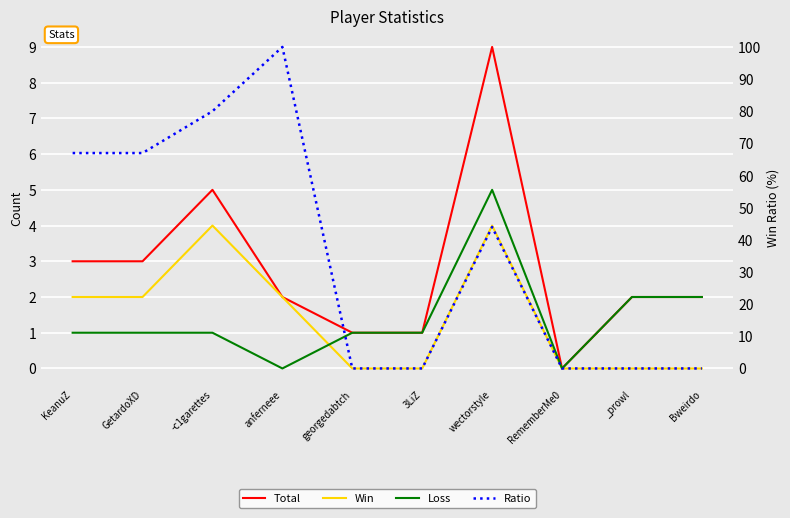

How many lines are shown in the chart?

4